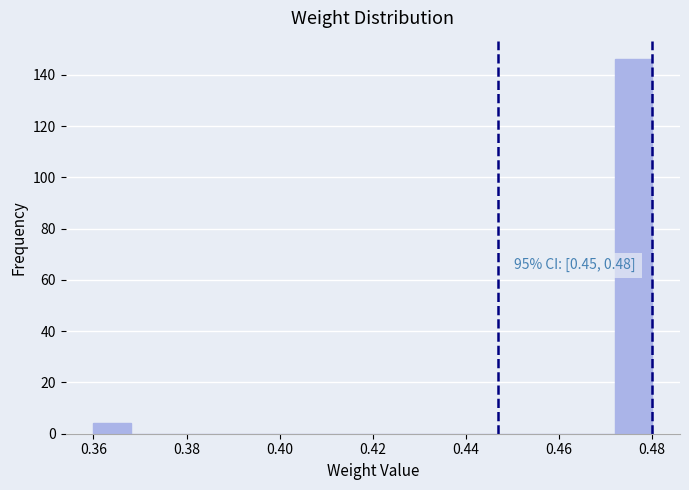

Over which range of the x-axis is the bar tallest?

0.472 to 0.480